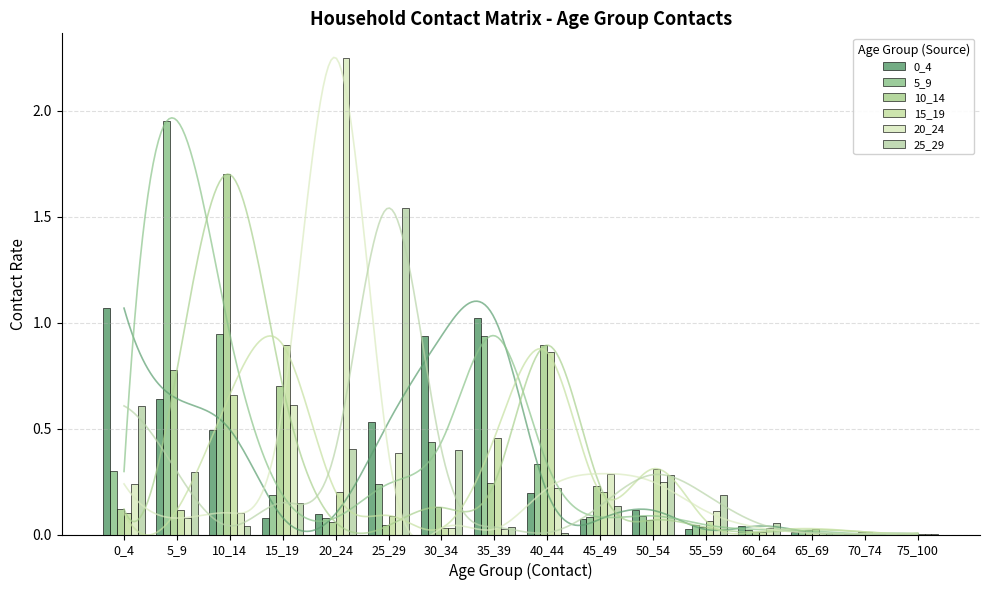

What are all the series names shown in the legend?

0_4, 5_9, 10_14, 15_19, 20_24, 25_29